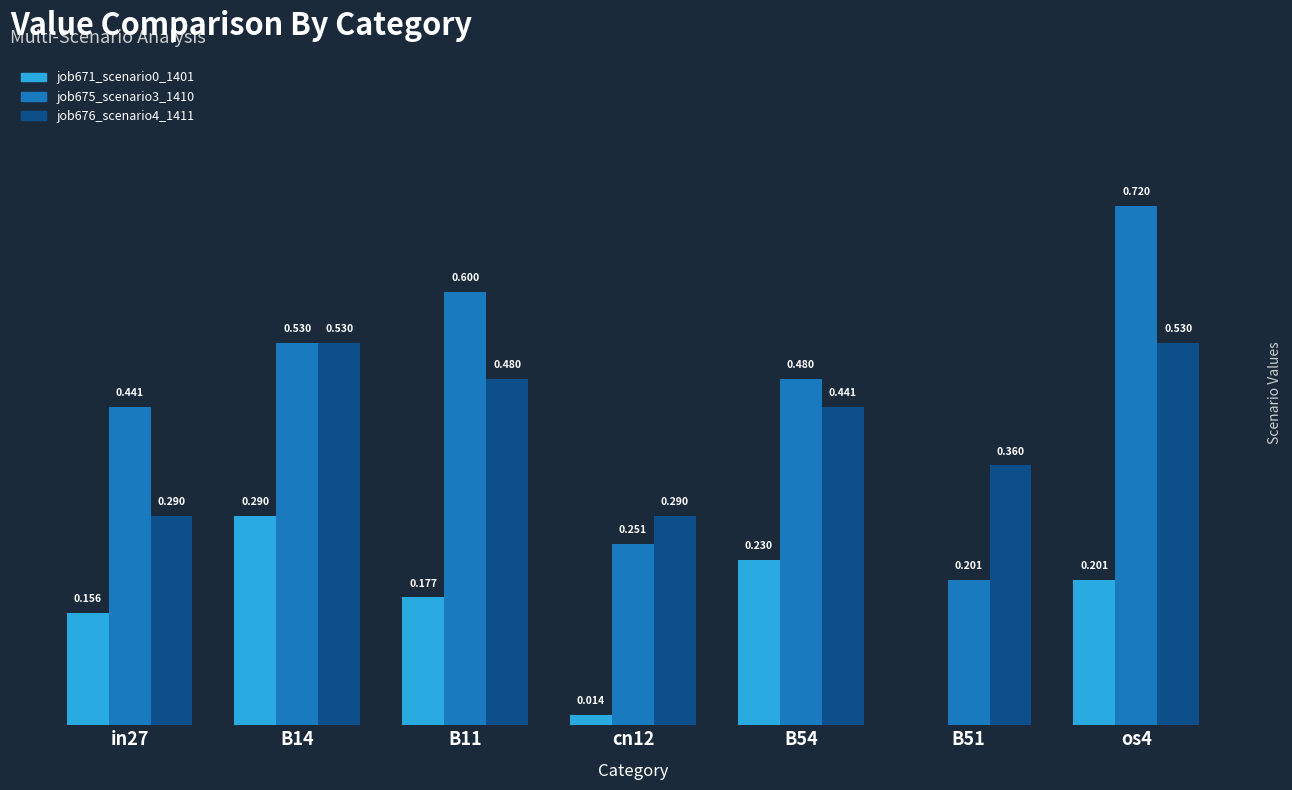

Is the value of job676_scenario4_1411 at B51 greater than the value of job675_scenario3_1410 at B11?

No